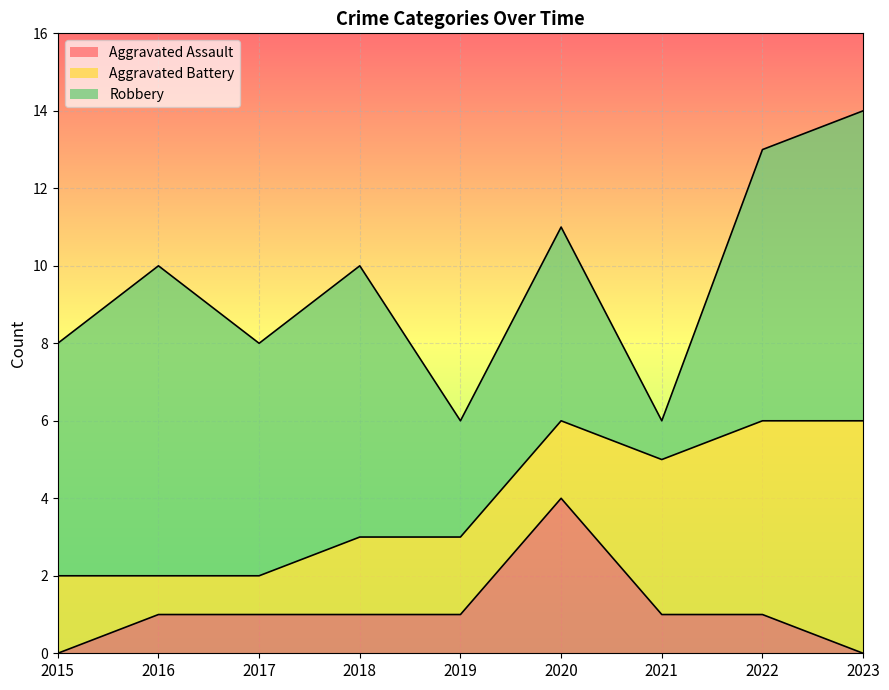

How many values in the Robbery series are below 6?

3